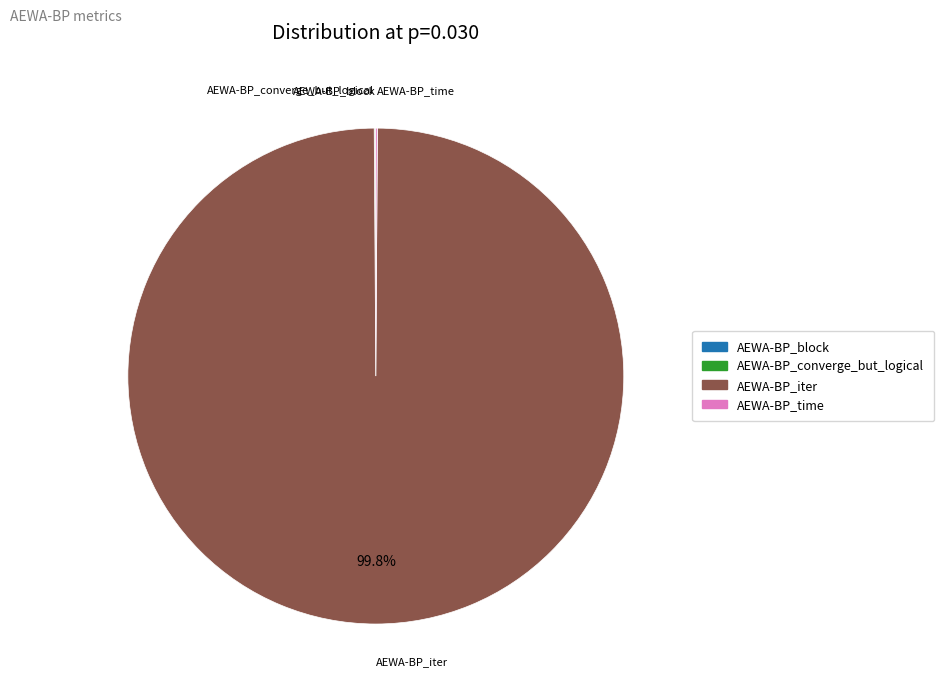

What is the majority slice?

AEWA-BP_iter